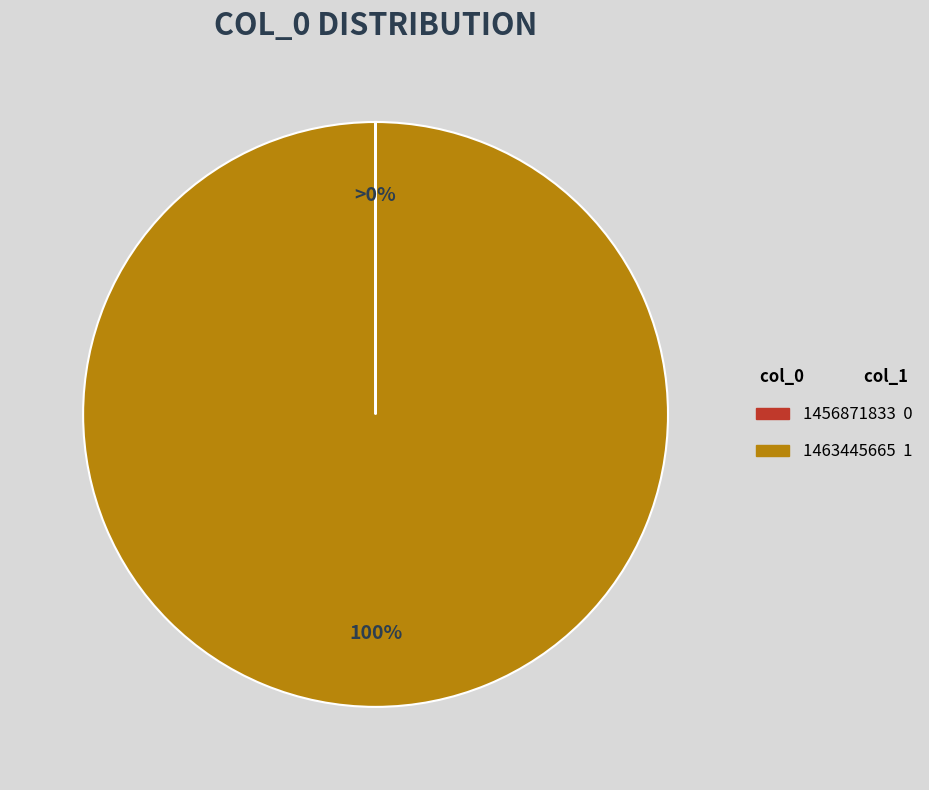

Does any single category account for the majority?

Yes